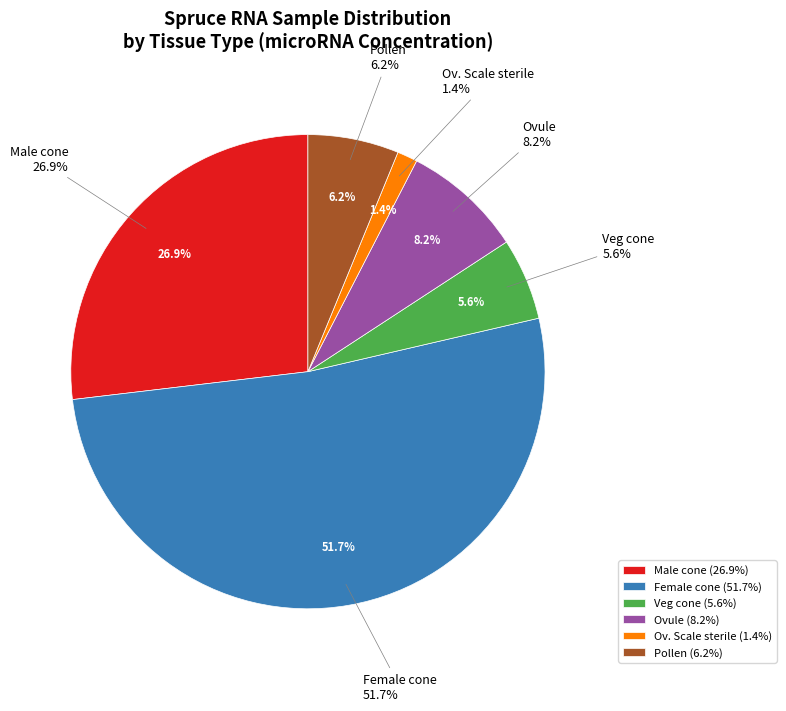

Does 11 represent more than half of the total?

No